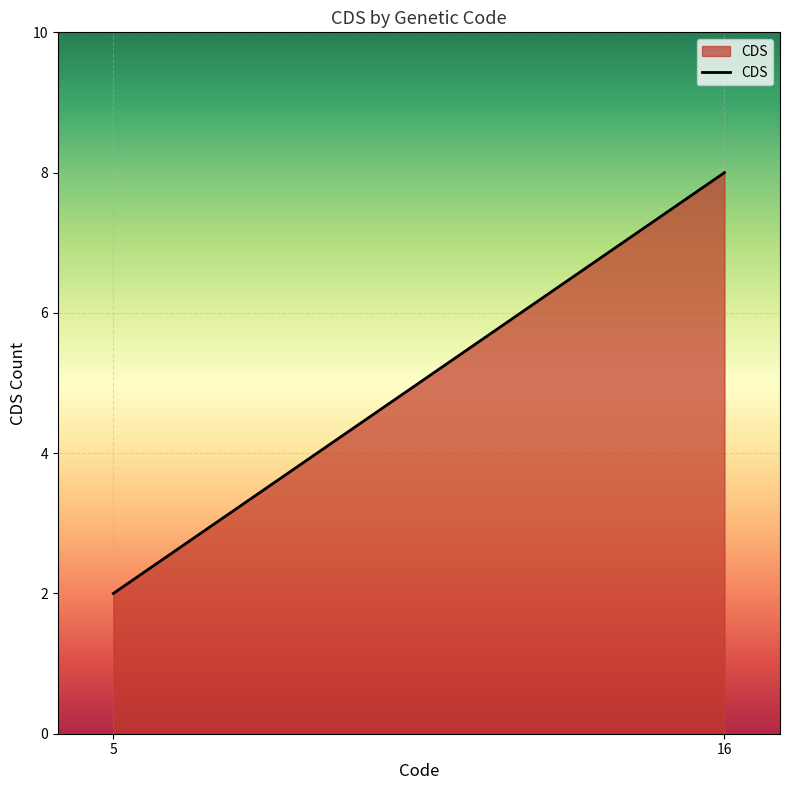

How many values are below 8?

1